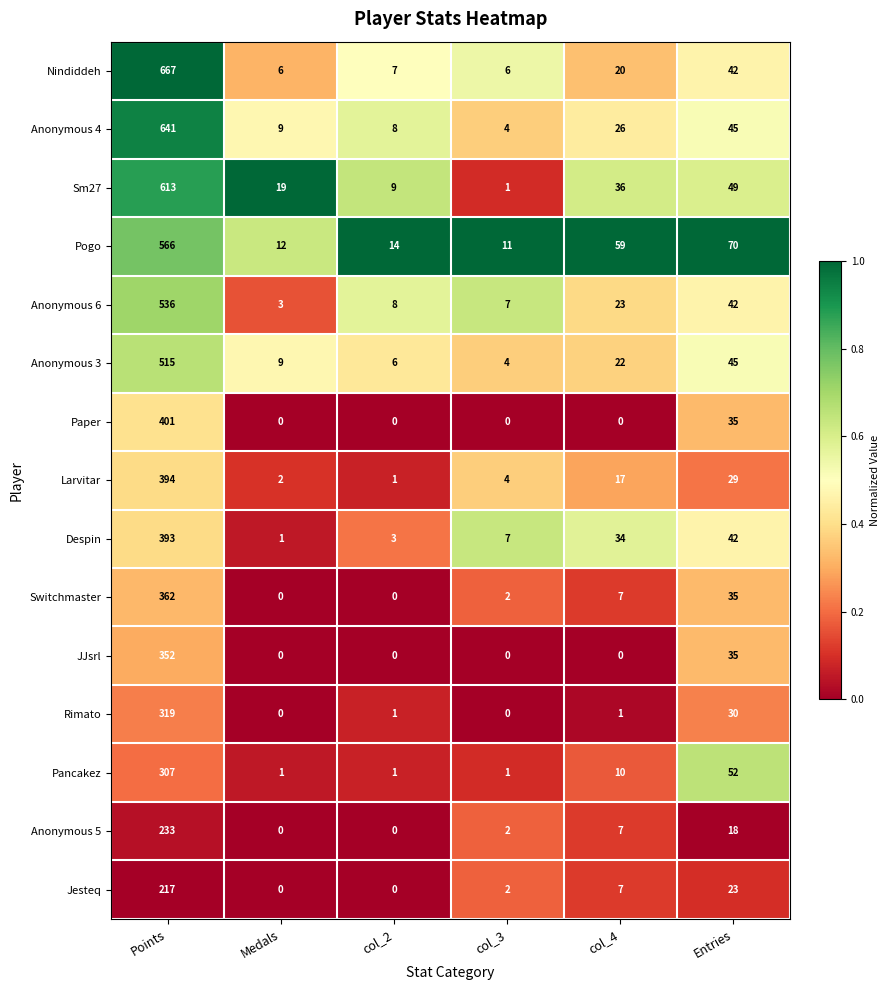

Where does the Pancakez series first go above 10?

Points